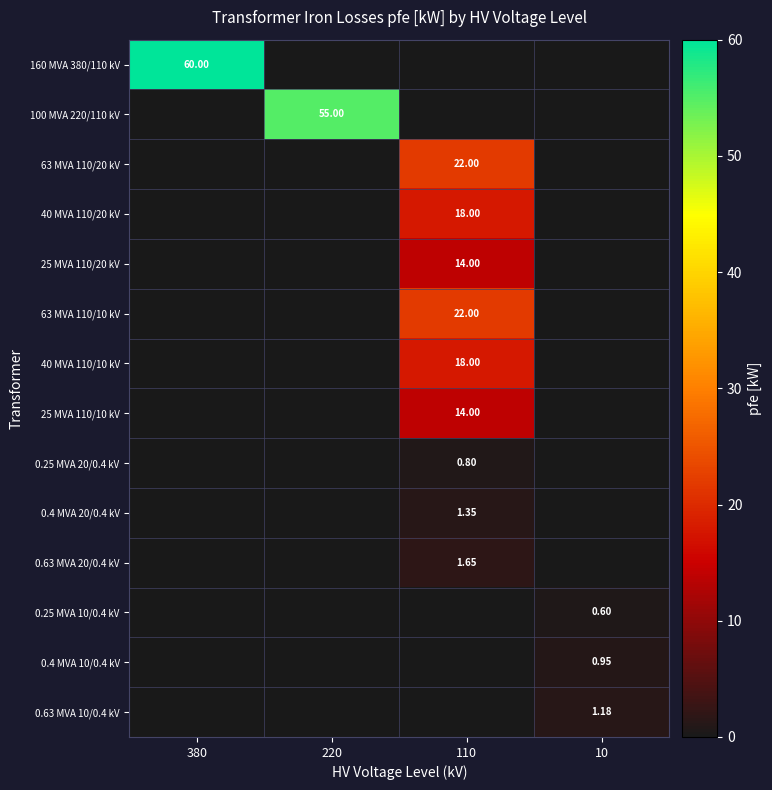

The value of 0.63 MVA 10/0.4 kV at 110 is 0.0. True or false?

True